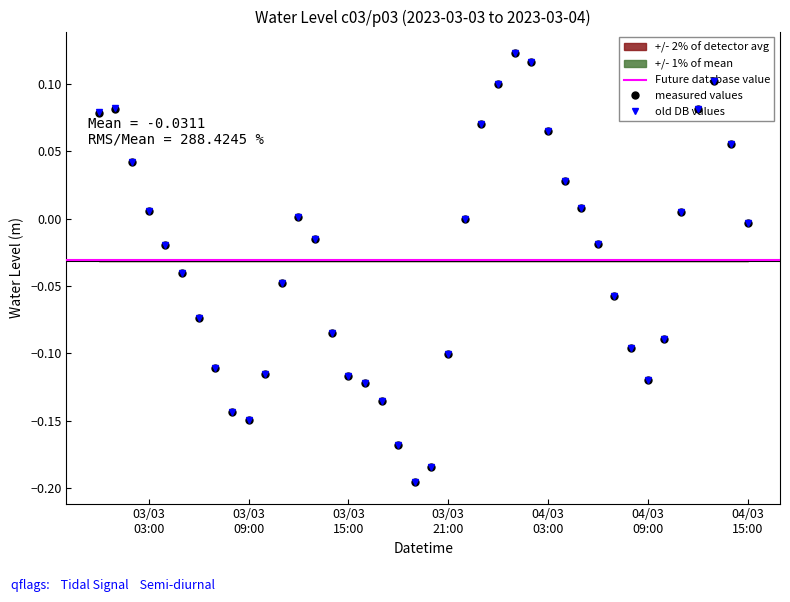

What is the minimum value shown in the chart?

-0.2